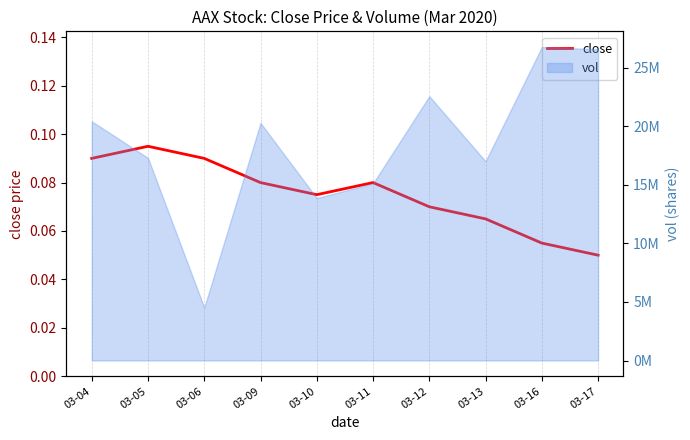

How many lines are shown in the chart?

1